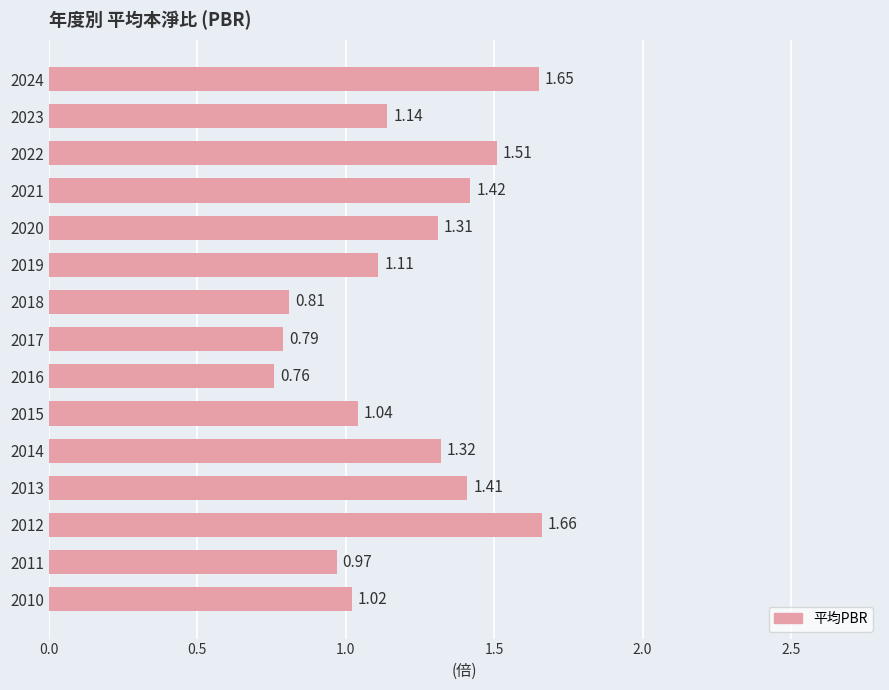

What is the change in value from 2019 to 2014?

+0.2